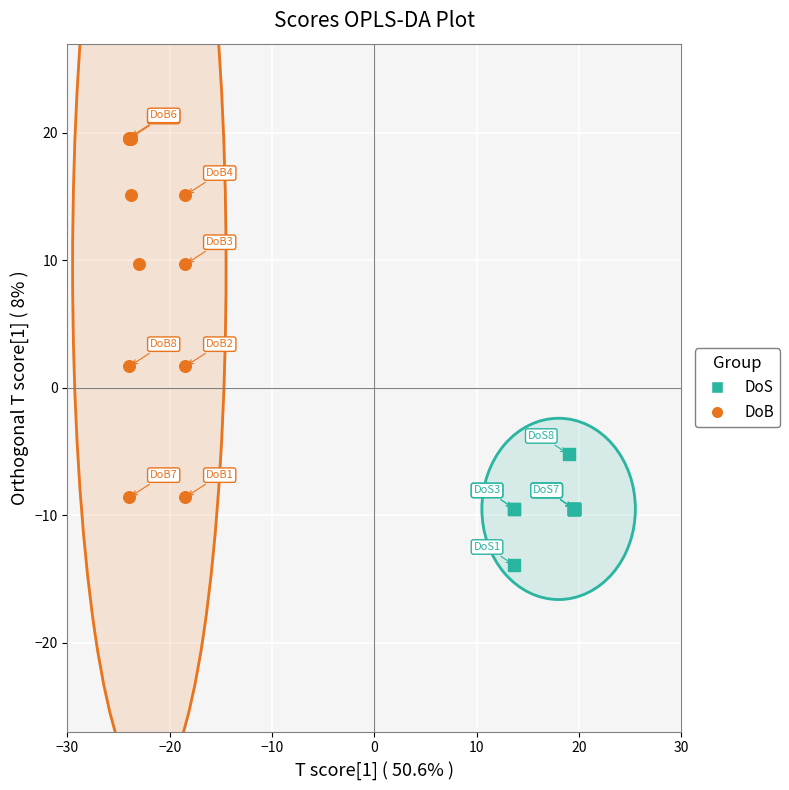

Which series contains the lowest Y value?

DoS